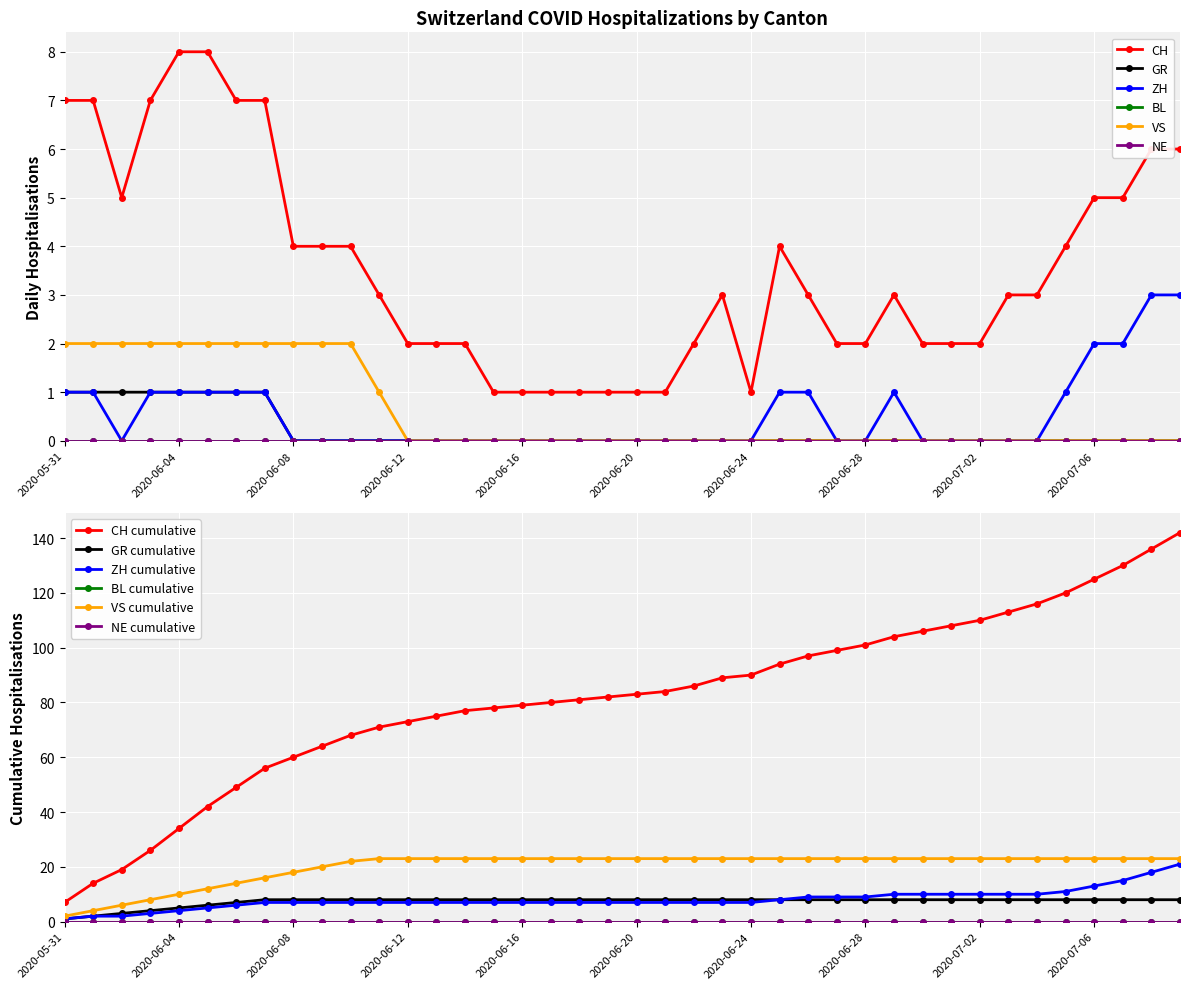

What is the label of the 39th point from the right?

2020-06-01